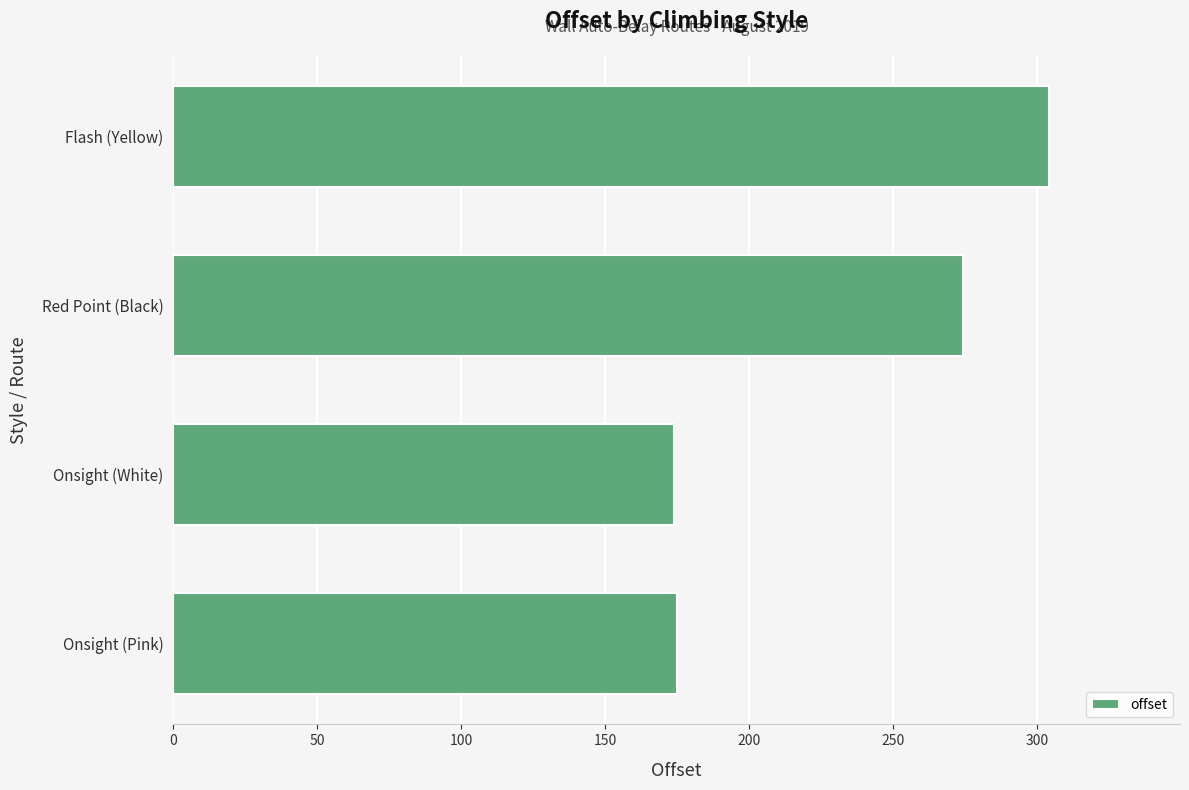

What is the average value?

231.7